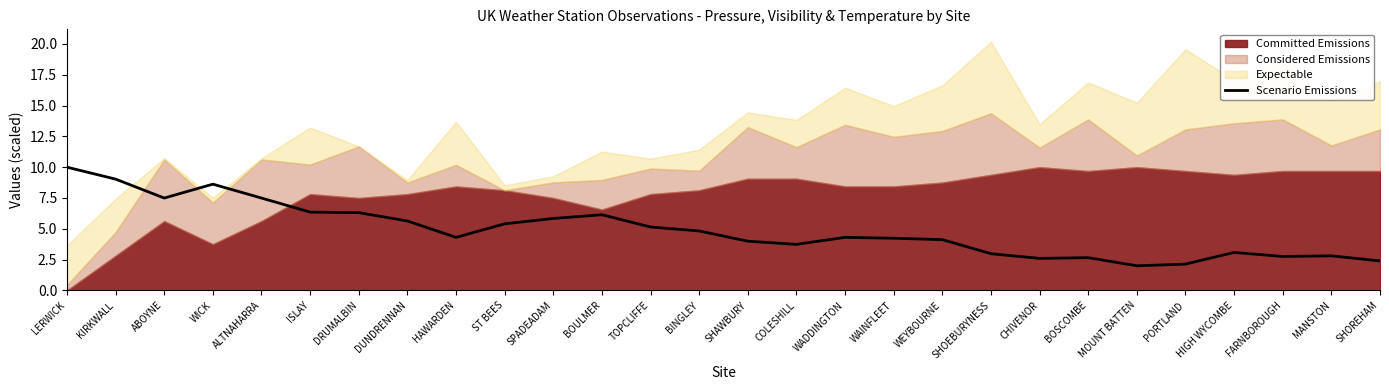

Which label corresponds to the smallest value in the chart?

MOUNT BATTEN